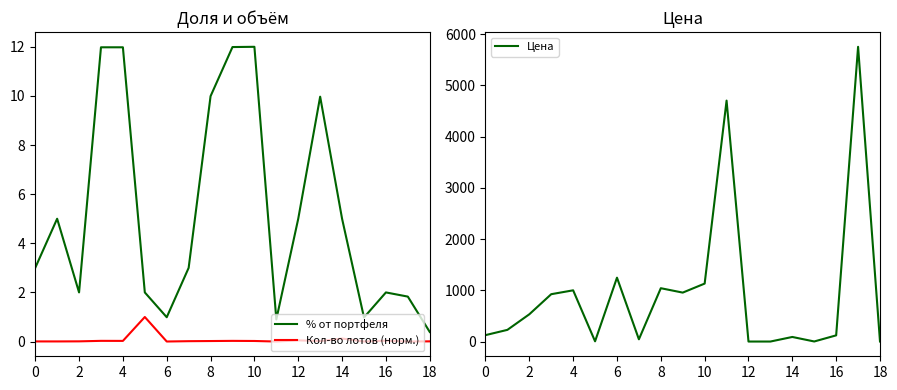

Read the % от портфеля value at 6.

1.0